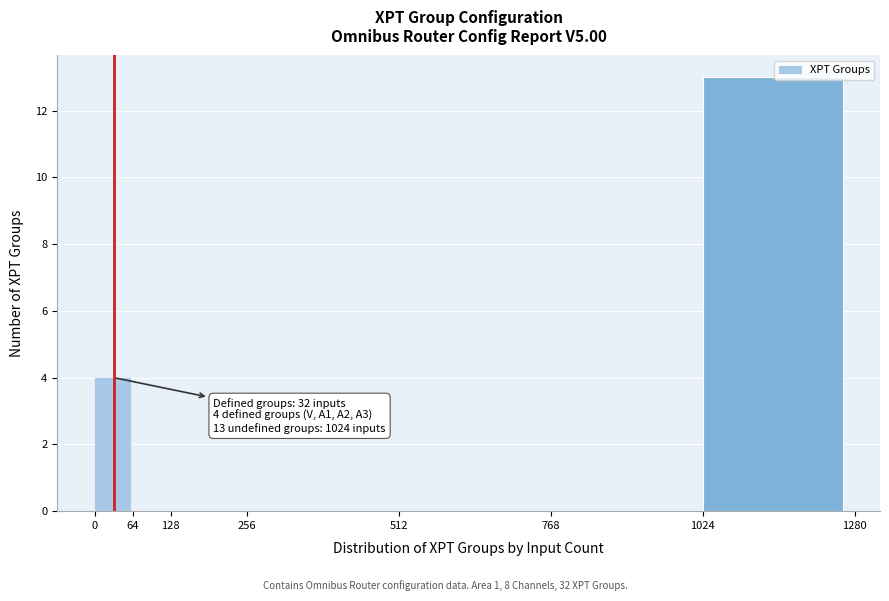

Over which range of the x-axis is the bar tallest?

1024 to 1280